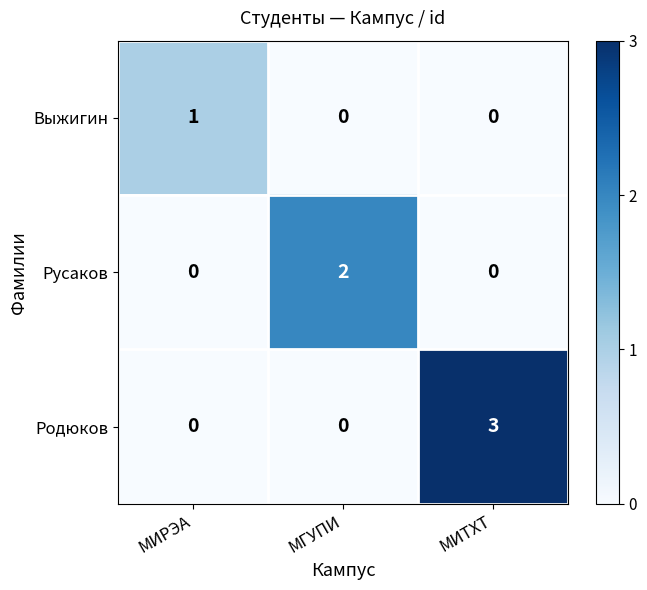

The value of Родюков at МГУПИ is 2. True or false?

False